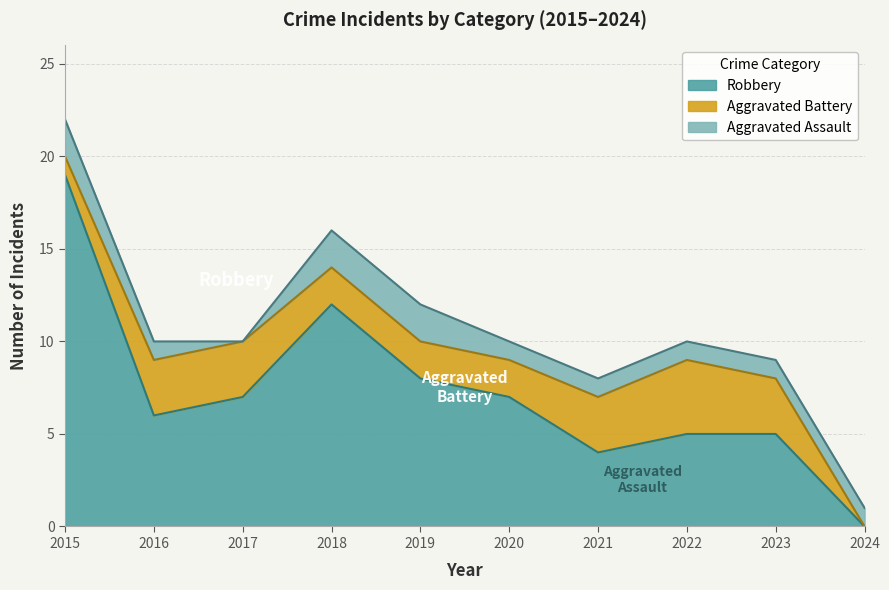

In Robbery, how many points are lower than both neighbors (excluding endpoints)?

2